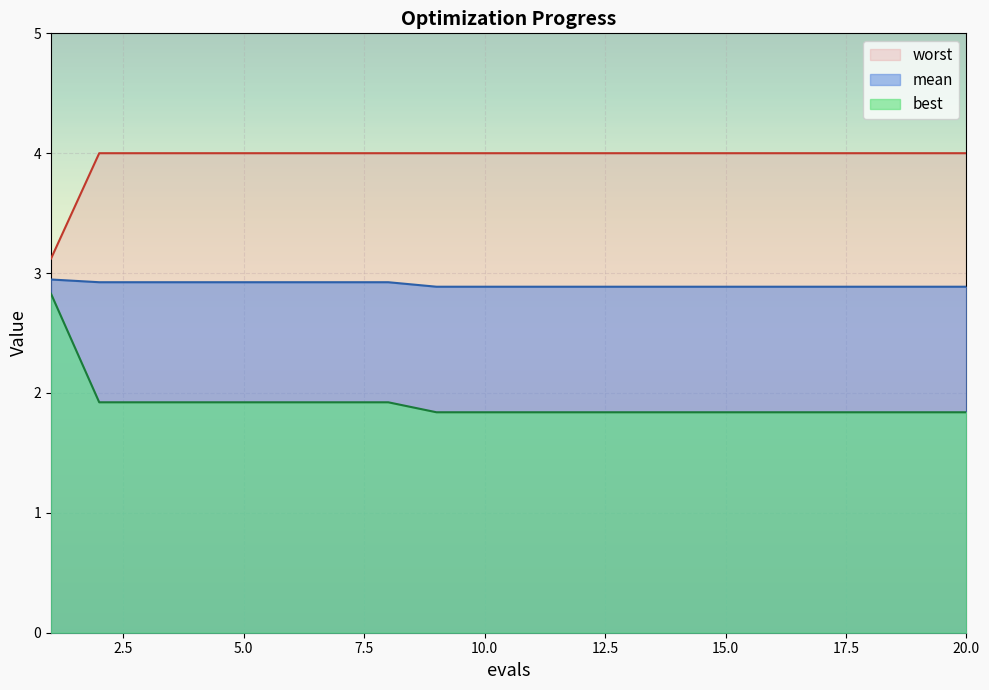

At how many categories does at least one series exceed 3?

20